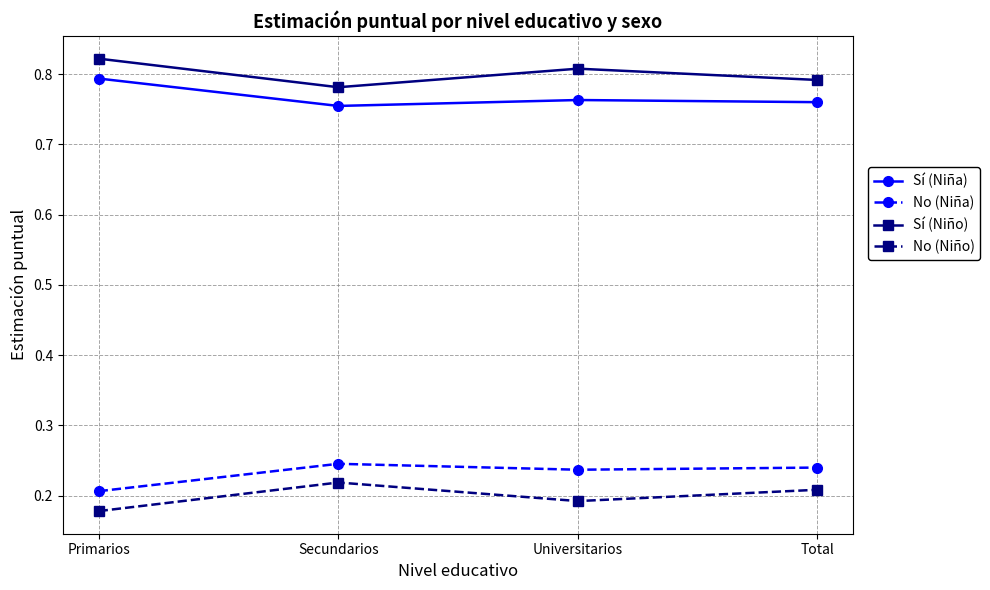

At which category does the chart reach its peak across all series?

Primarios